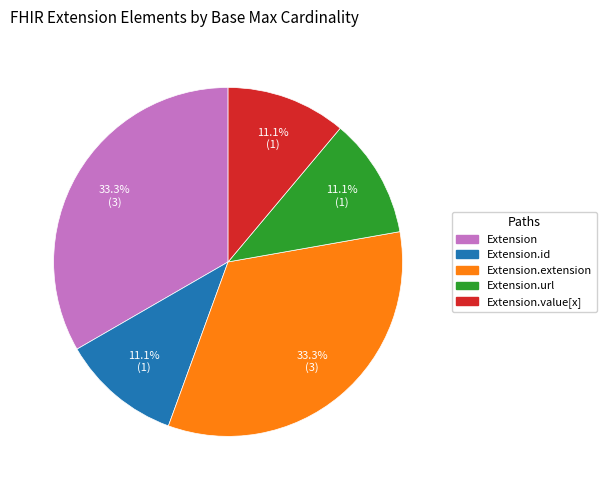

What is the ratio of the value at Extension.extension to the value at Extension?

1.0